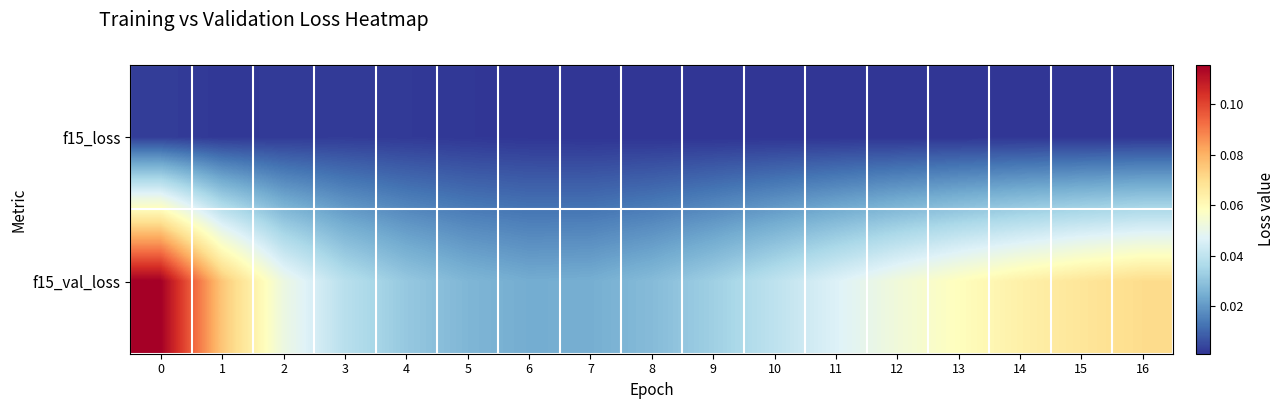

Reading left to right, transcribe all the data shown in this chart.

f15_loss: 0=0.0	1=0.0	2=0.0	3=0.0	4=0.0	5=0.0	6=0.0	7=0.0	8=0.0	9=0.0	10=0.0	11=0.0	12=0.0	13=0.0	14=0.0	15=0.0	16=0.0
f15_val_loss: 0=0.1	1=0.1	2=0.1	3=0.0	4=0.0	5=0.0	6=0.0	7=0.0	8=0.0	9=0.0	10=0.0	11=0.0	12=0.1	13=0.1	14=0.1	15=0.1	16=0.1